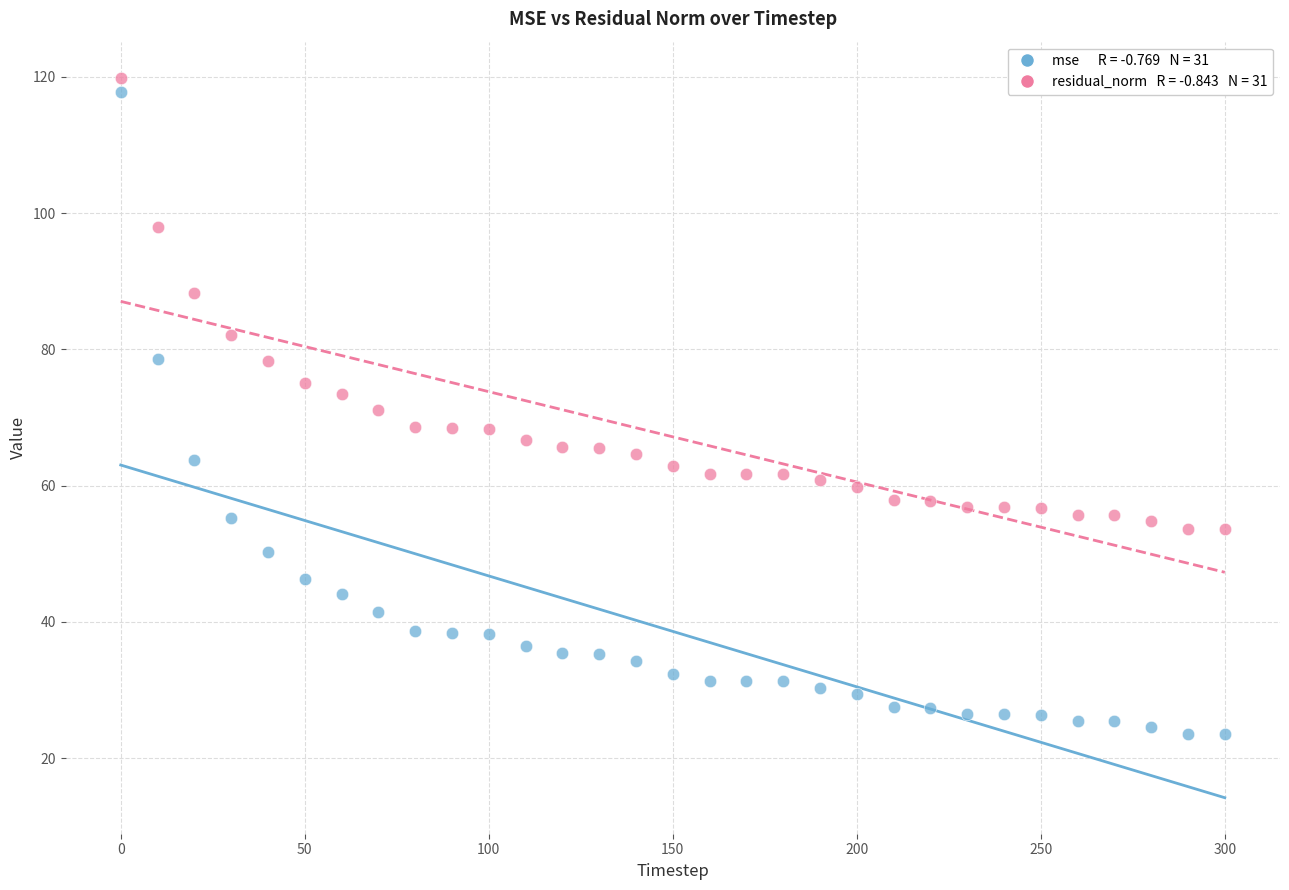

Across all data points, what is the range of X values (max minus min)?

300.0